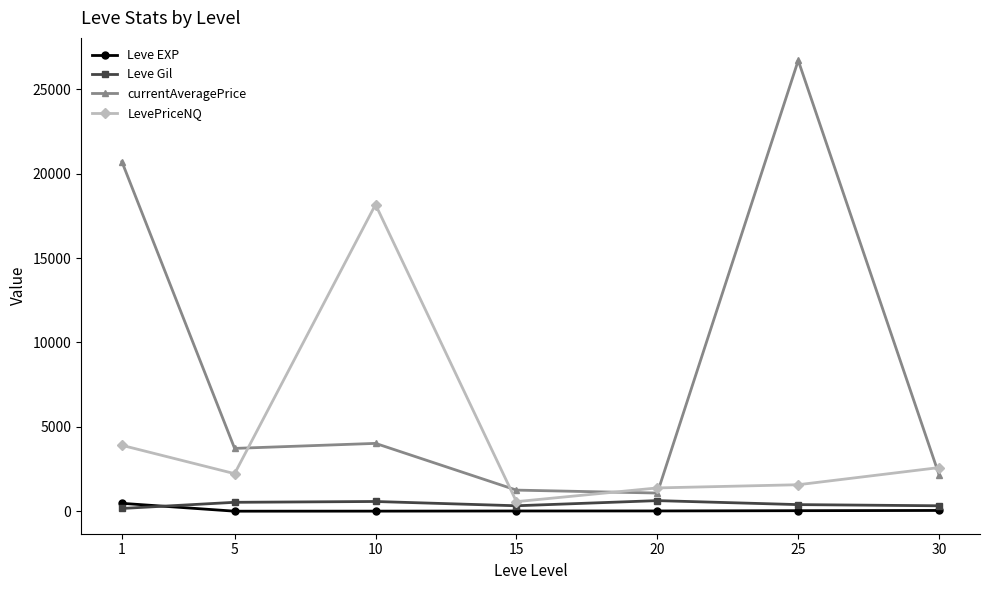

Is the value of LevePriceNQ at 20 greater than the value of Leve Gil at 15?

Yes